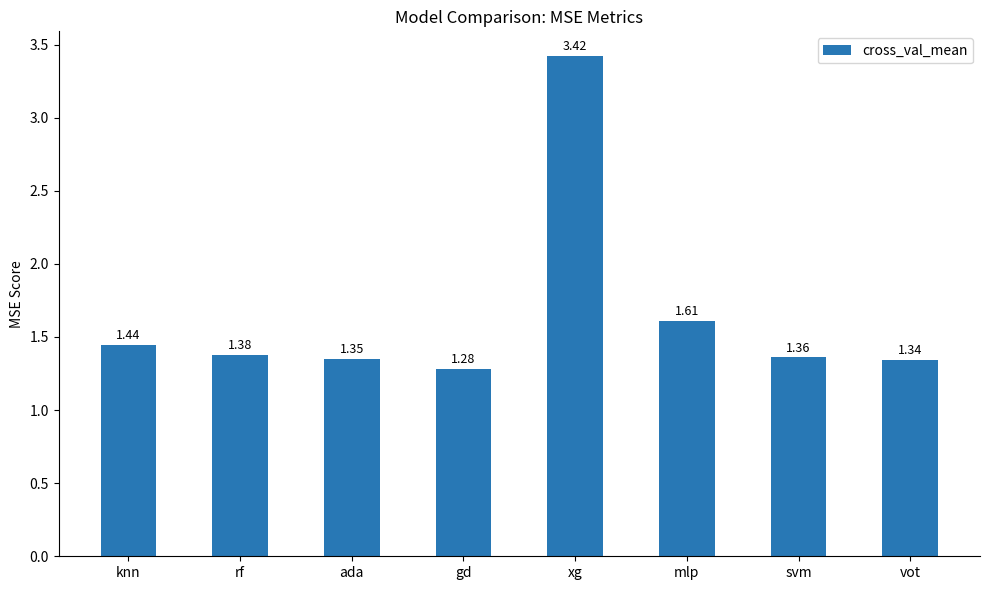

Approximately how many times larger is the value at xg compared to vot?

2.5